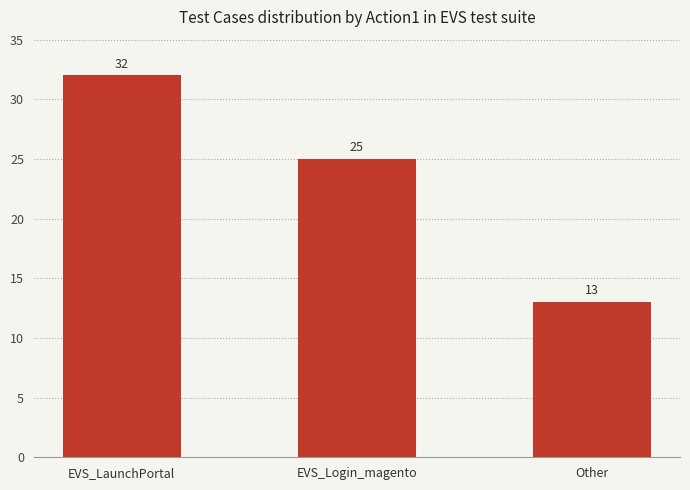

Which label corresponds to the smallest value in the chart?

Other